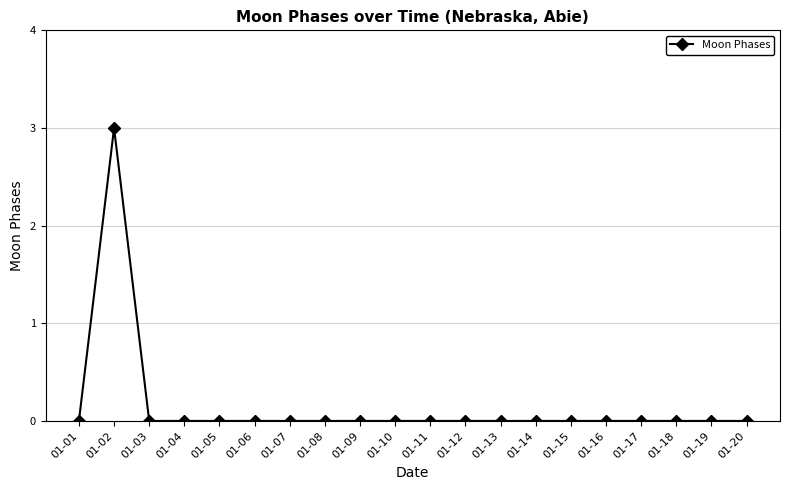

True or false: the data shows 0 at 01-20.

True